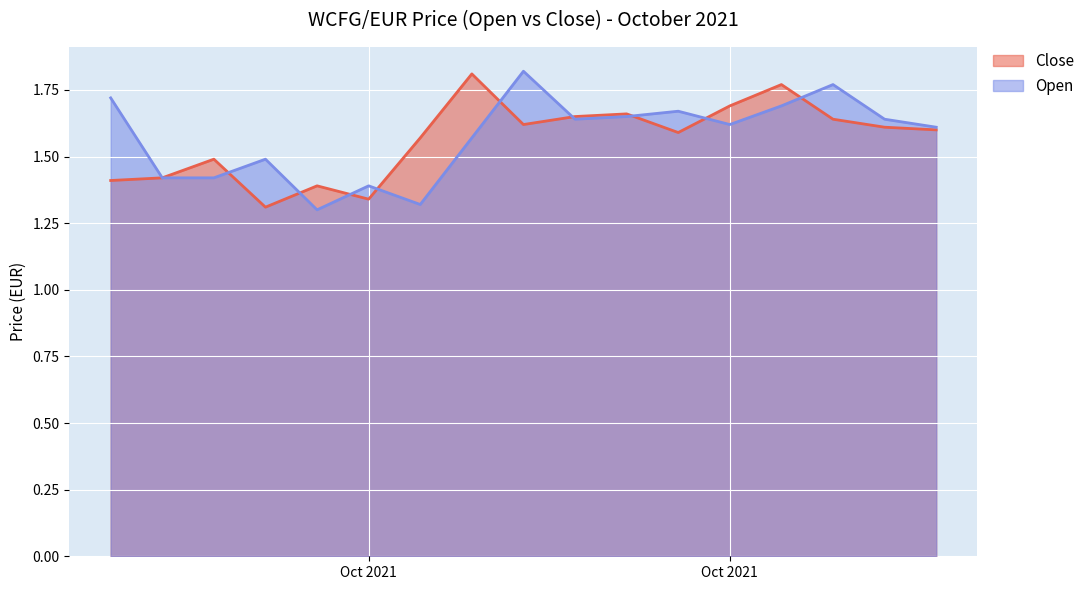

What is the value of the Close point at the 11th from the left?

1.7